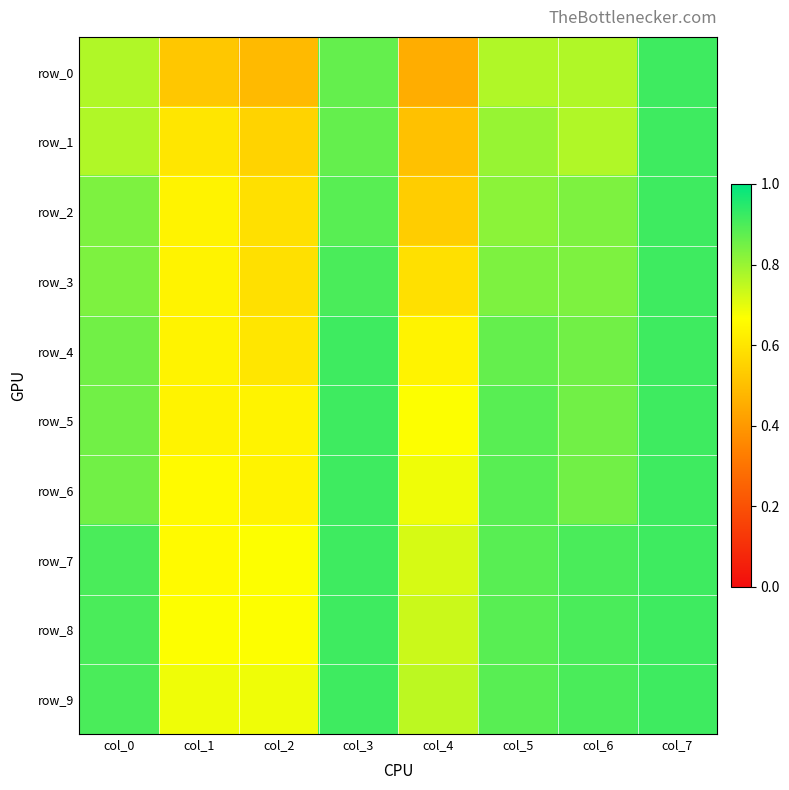

Reading right to left, what are all the values shown in this chart?

row_0: 0.9	0.8	0.8	0.5	0.9	0.5	0.5	0.8
row_1: 0.9	0.8	0.8	0.5	0.9	0.6	0.6	0.8
row_2: 0.9	0.8	0.8	0.5	0.9	0.6	0.6	0.8
row_3: 0.9	0.8	0.8	0.6	0.9	0.6	0.6	0.8
row_4: 0.9	0.9	0.9	0.6	0.9	0.6	0.6	0.9
row_5: 0.9	0.9	0.9	0.7	0.9	0.6	0.6	0.9
row_6: 0.9	0.9	0.9	0.7	0.9	0.6	0.7	0.9
row_7: 0.9	0.9	0.9	0.7	0.9	0.7	0.7	0.9
row_8: 0.9	0.9	0.9	0.7	0.9	0.7	0.7	0.9
row_9: 0.9	0.9	0.9	0.8	0.9	0.7	0.7	0.9